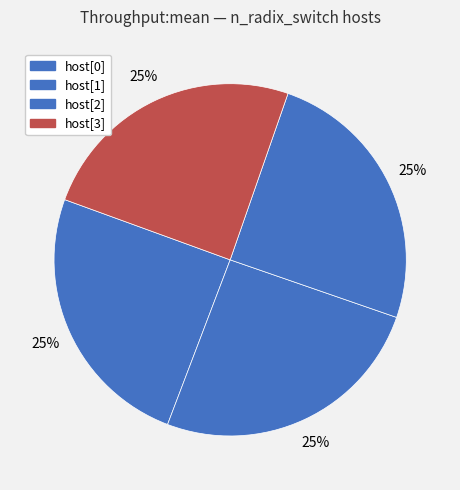

Count the number of slices in the pie.

4